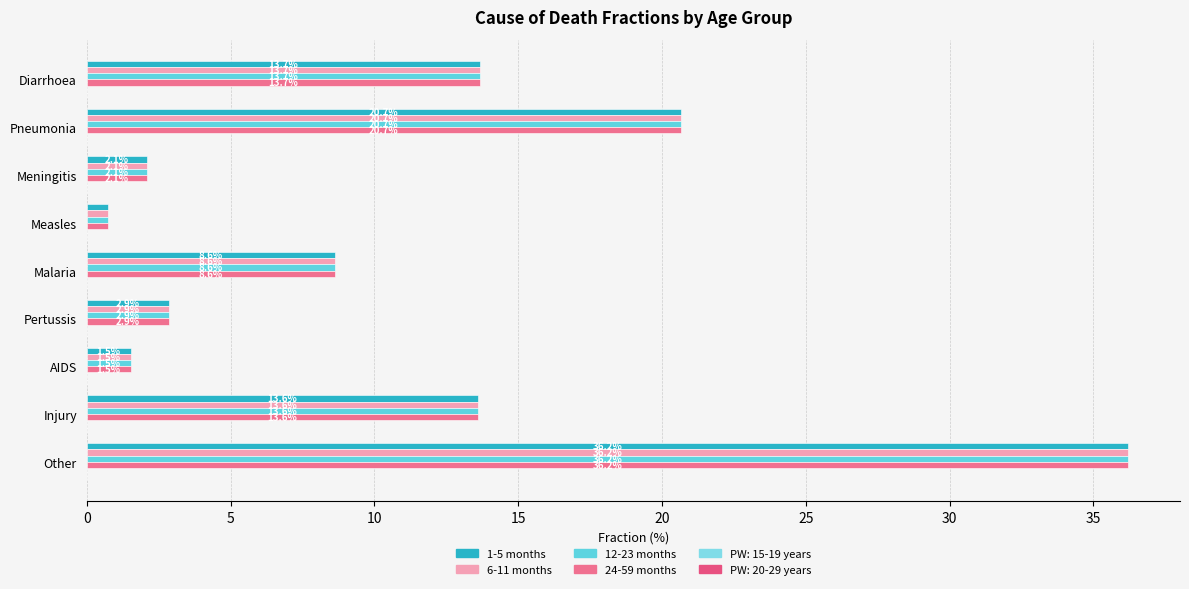

How many values in the 1-5 months series are below 8?

4